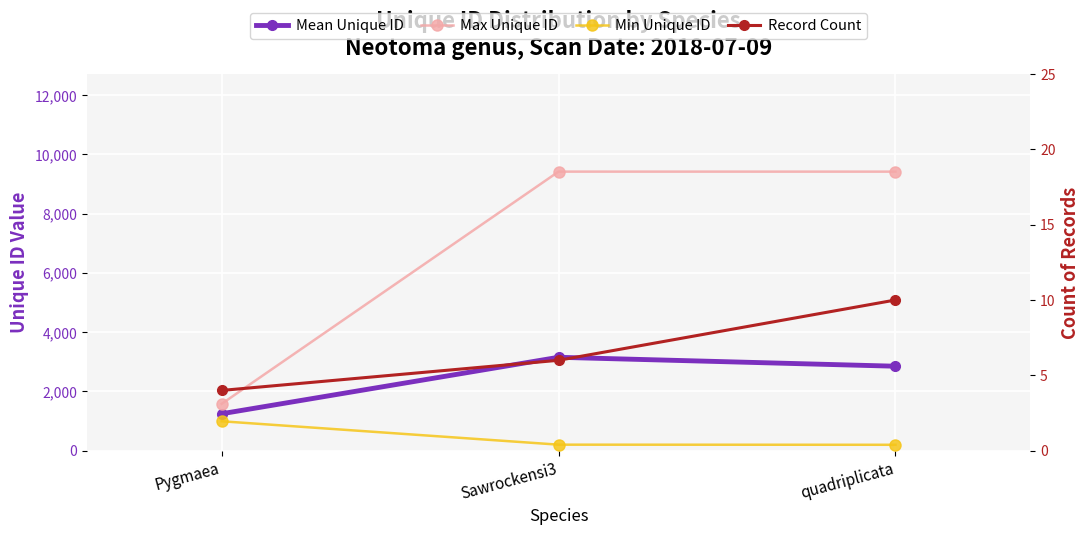

At which label is Mean Unique ID closest to 2200?

quadriplicata